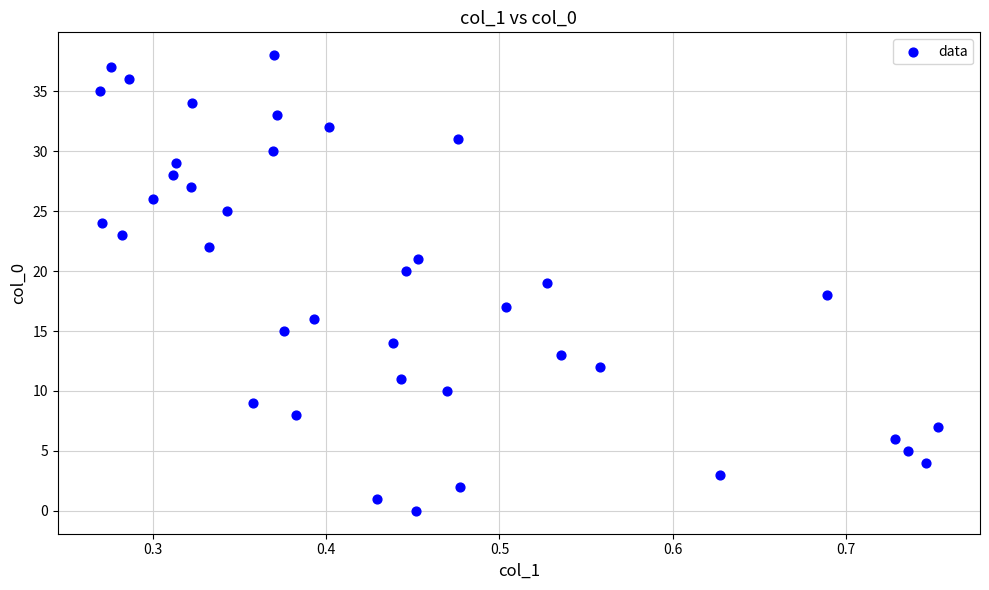

What is the range of Y values (max minus min)?

38